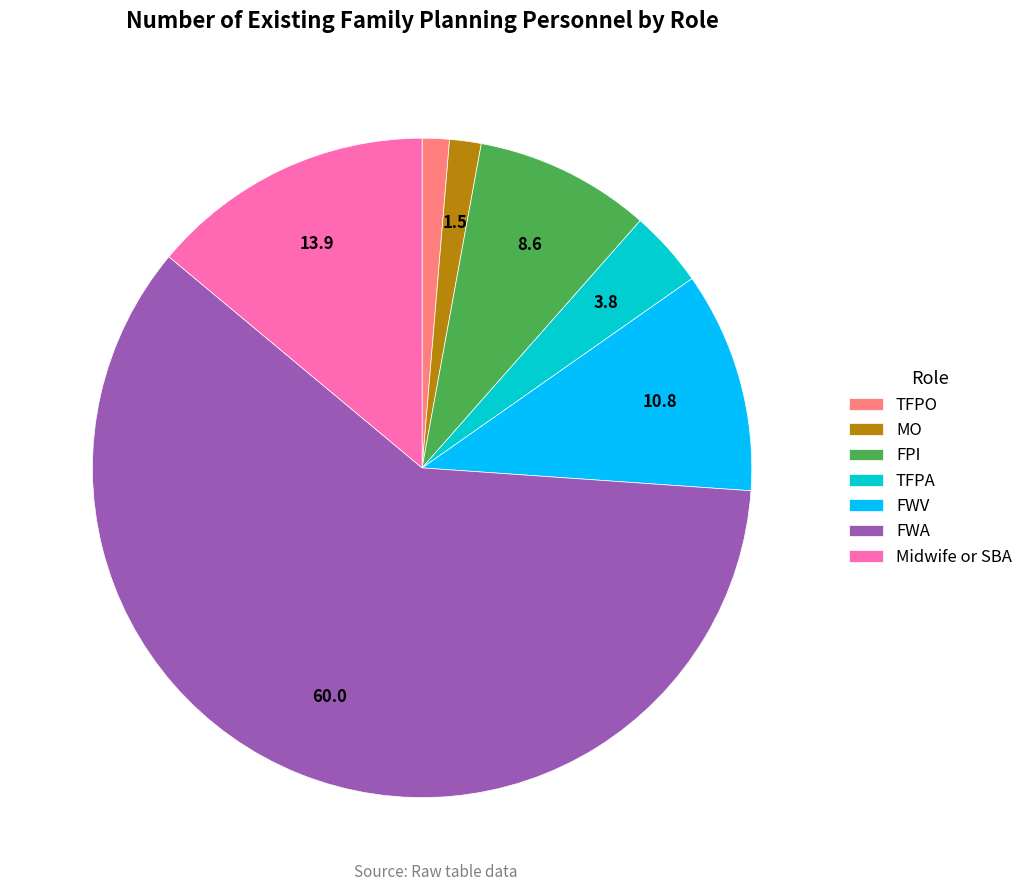

The FWA slice represents 66% of the pie. True or false?

False